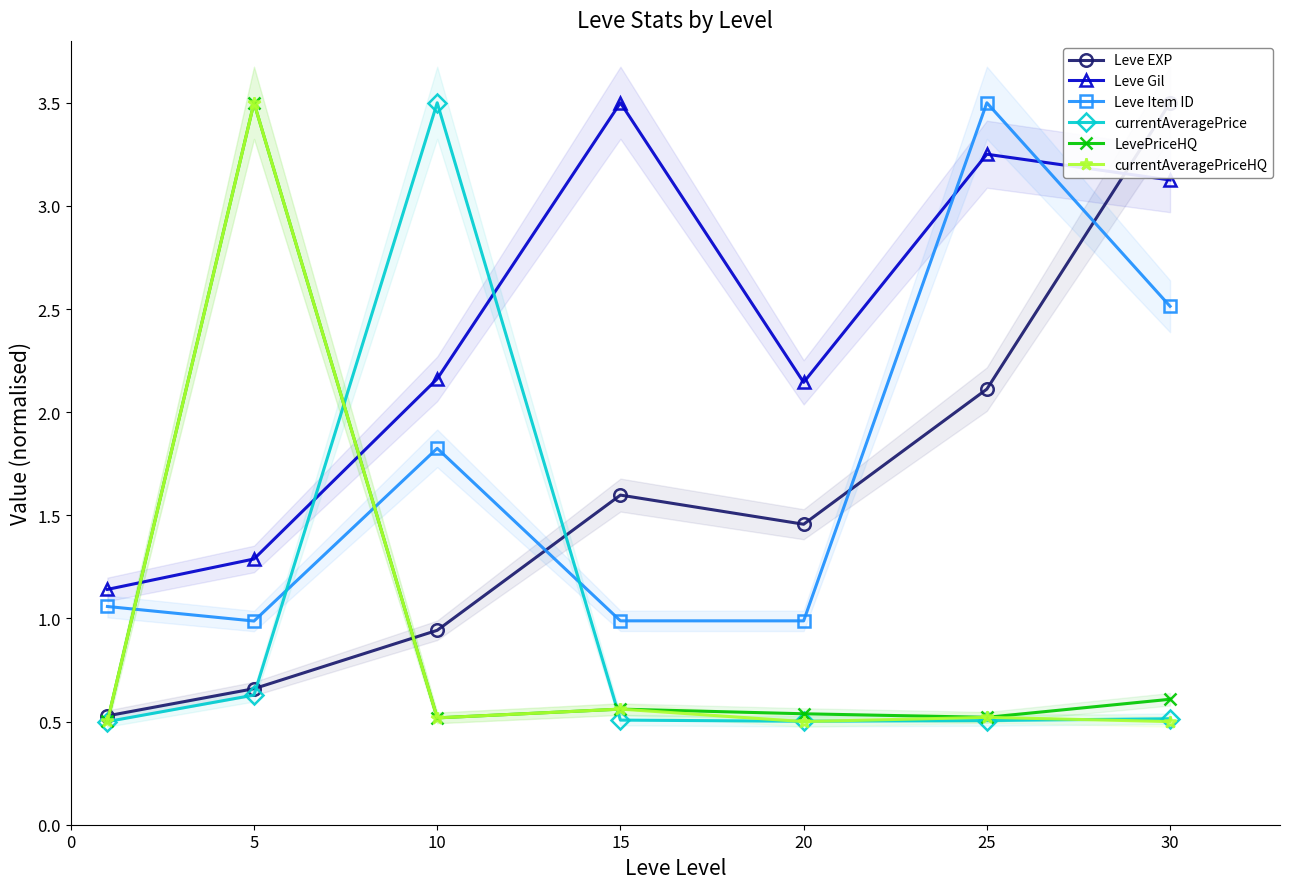

What is the approximate value of Leve Gil at 30?

3.1